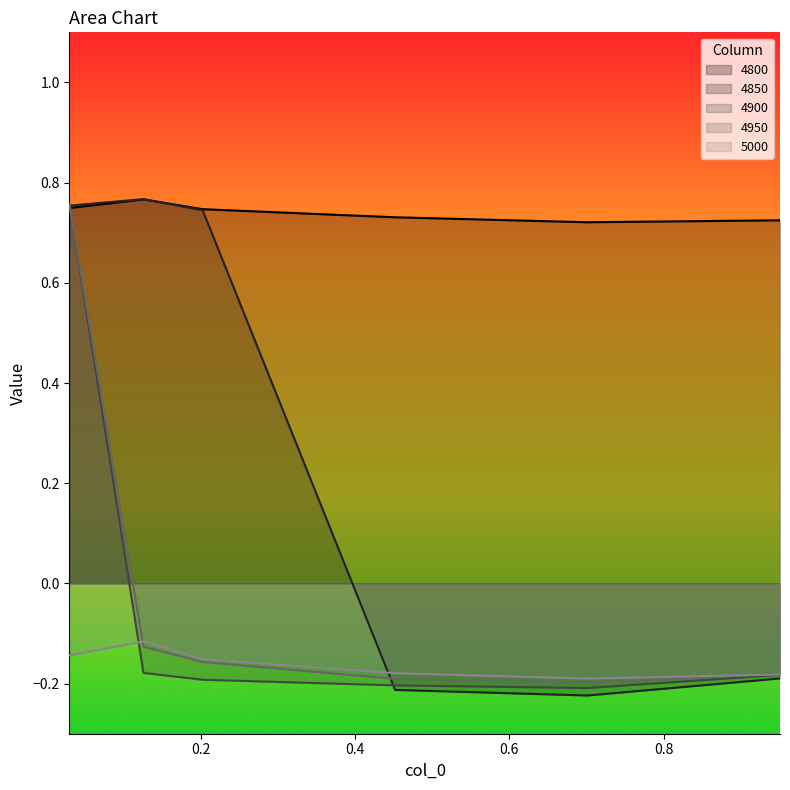

Count the number of data series in this chart.

5